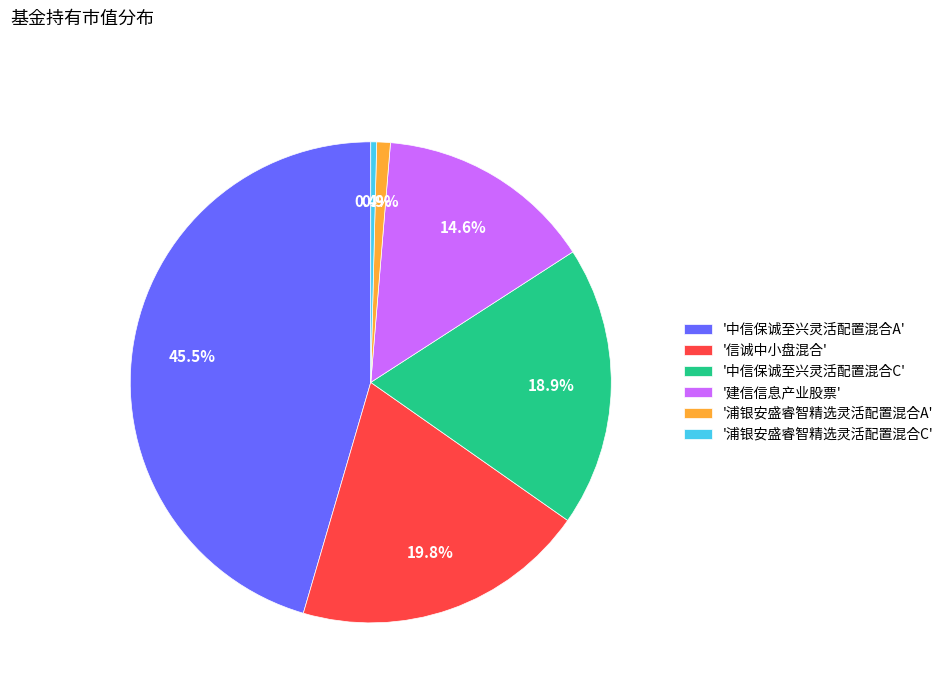

Combined, do '浦银安盛睿智精选灵活配置混合C' and '中信保诚至兴灵活配置混合A' account for over 50%?

No